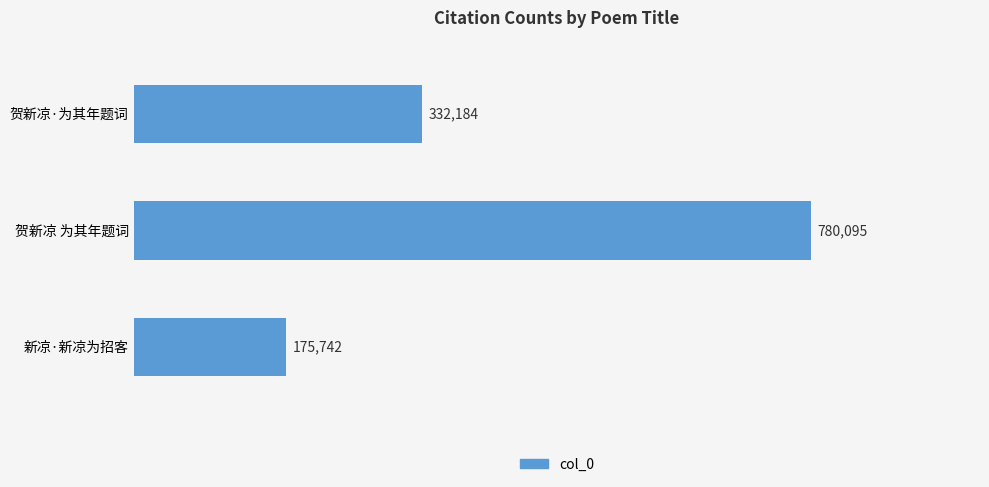

What is the sum of the values at 贺新凉 为其年题词 and 新凉·新凉为招客?

955837